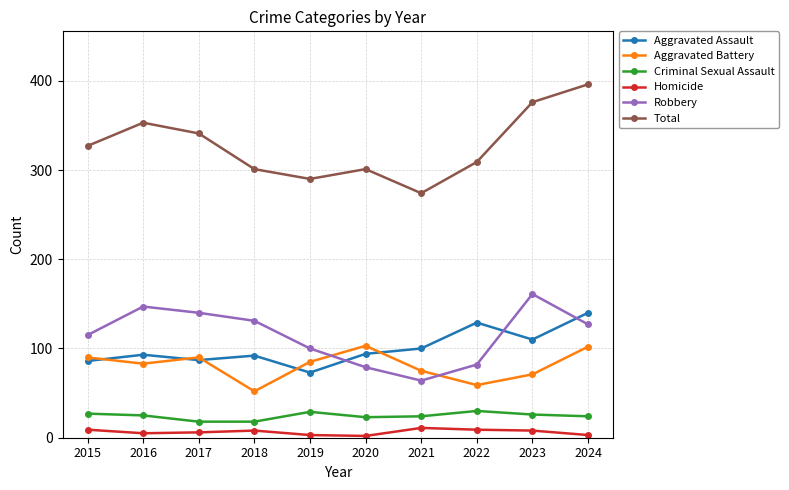

True or false: Robbery and Homicide cross at least once.

False